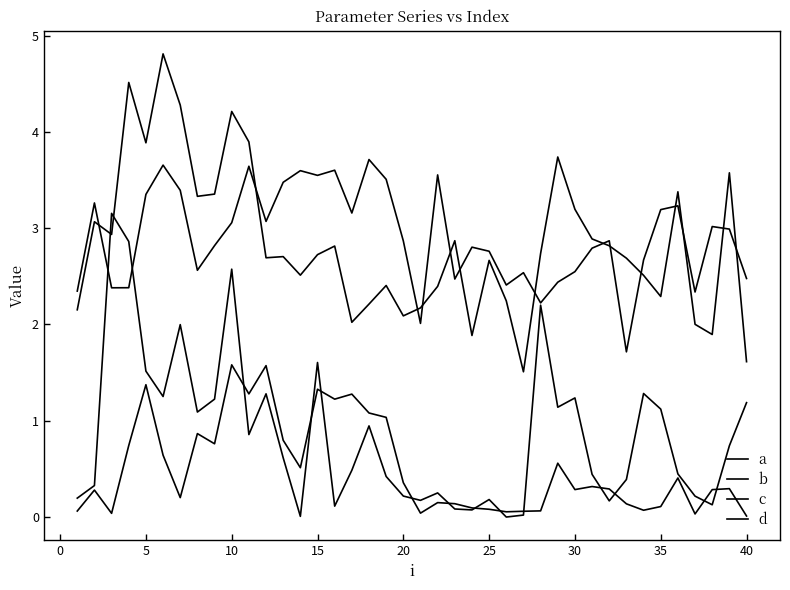

Does the chart display data point markers on the line(s)?

No